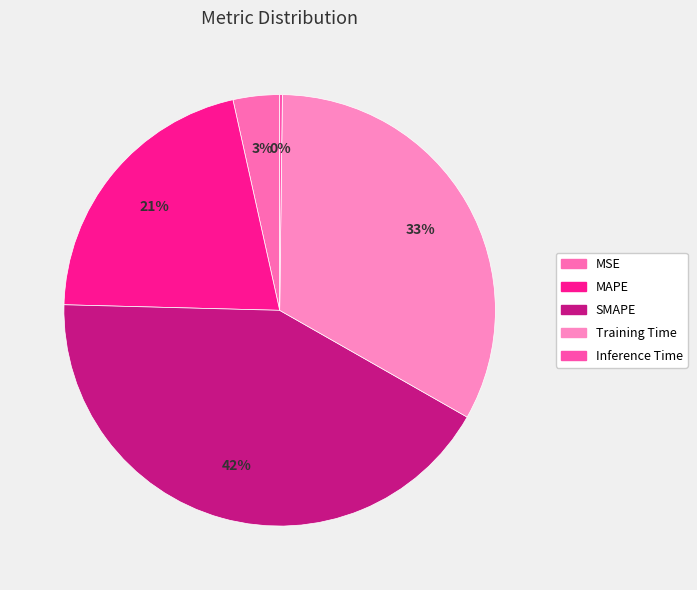

What is the largest slice in the pie chart?

SMAPE